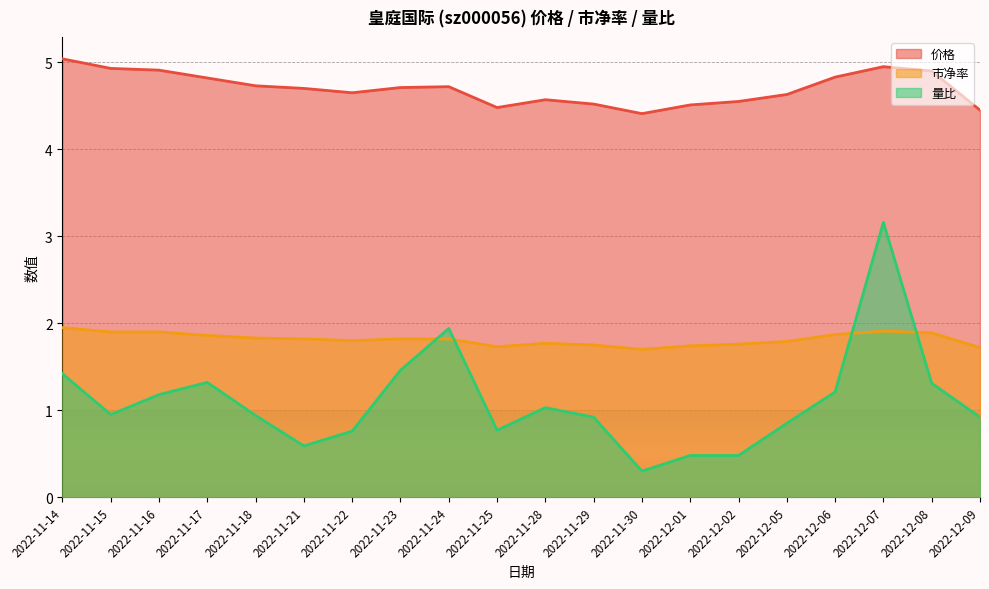

What is the approximate value of 价格 at 2022-11-22?

4.7